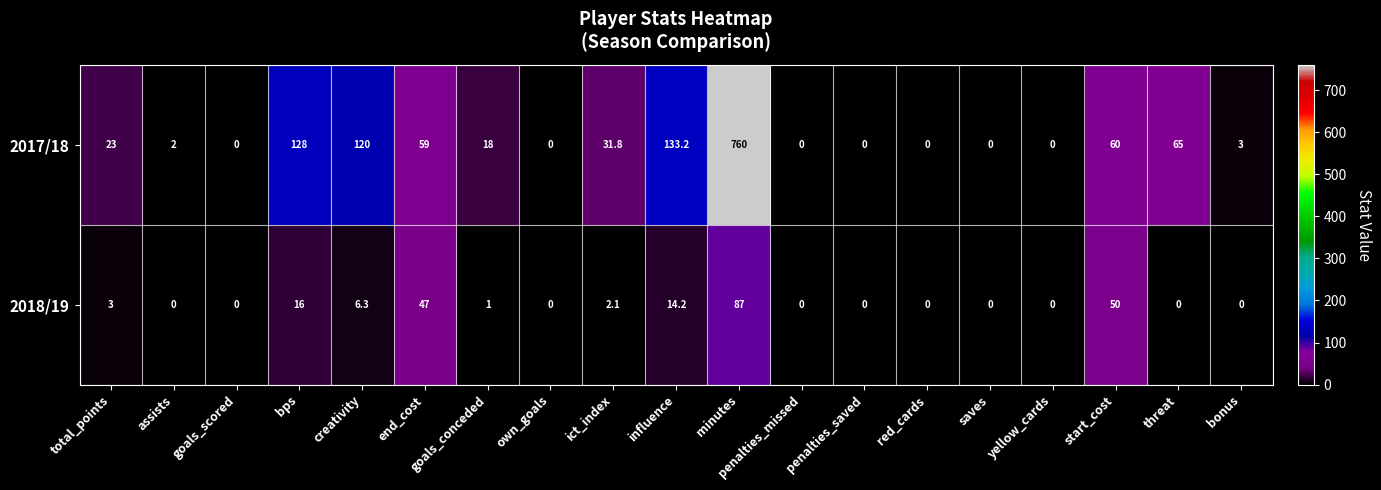

Which series has the widest spread of values?

2017/18